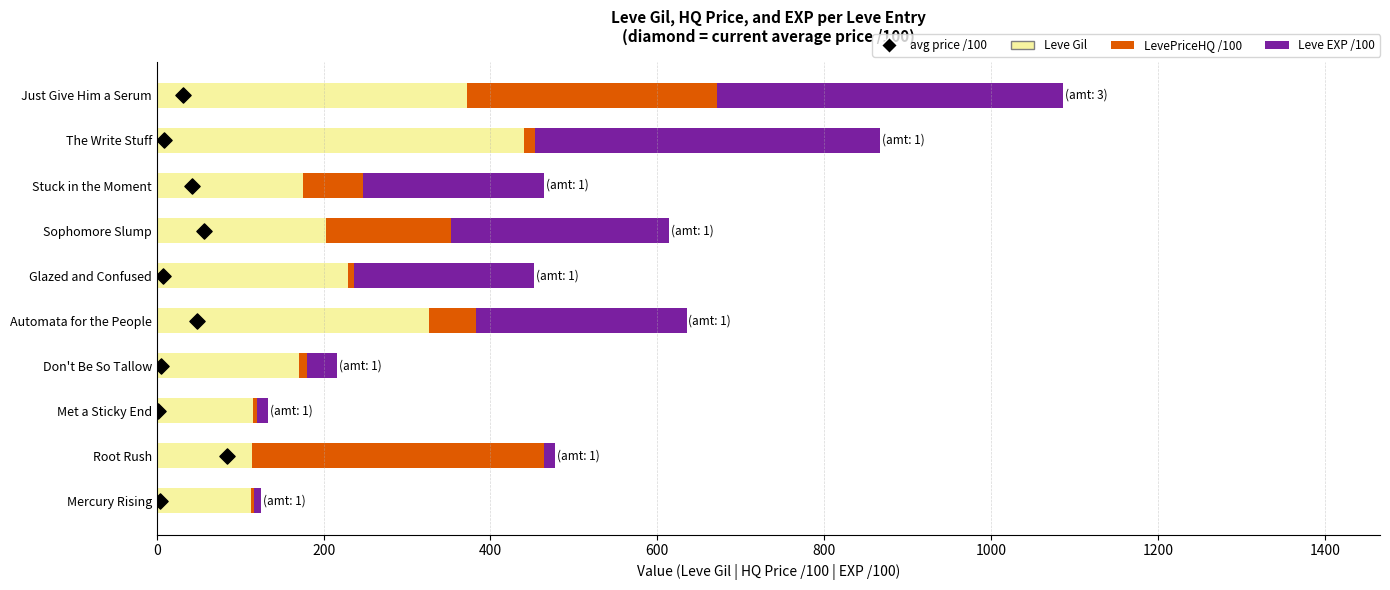

At how many categories does at least one series exceed 159?

8